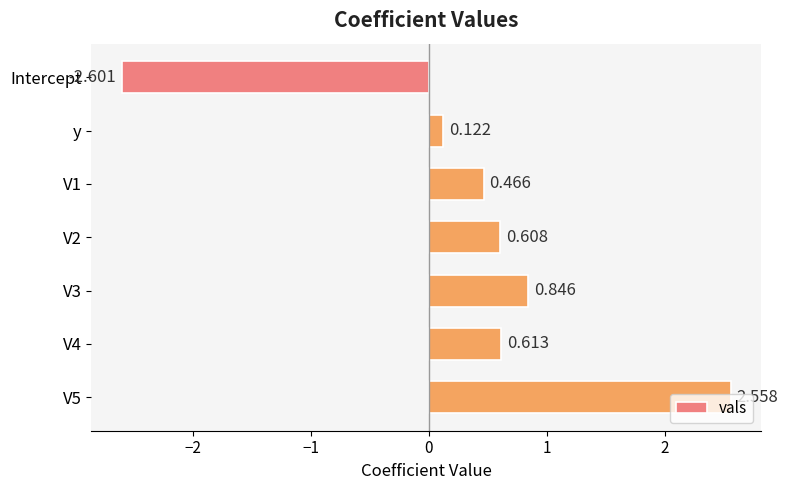

How many values are above zero?

6